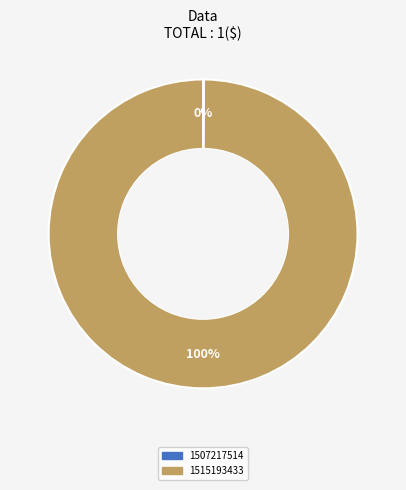

To the nearest percent, what is the difference between the largest and smallest slice percentages?

100%